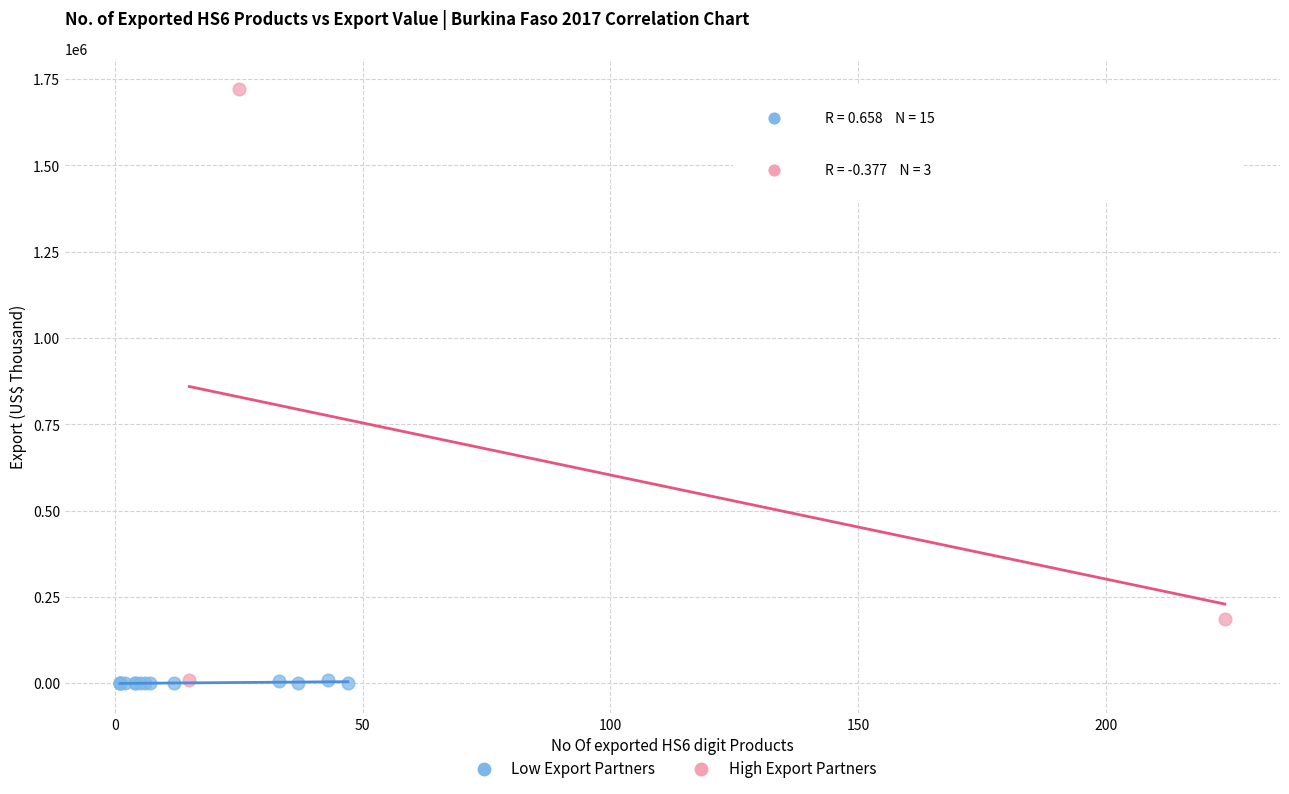

Which series has the widest spread of Y values?

High Export Partners